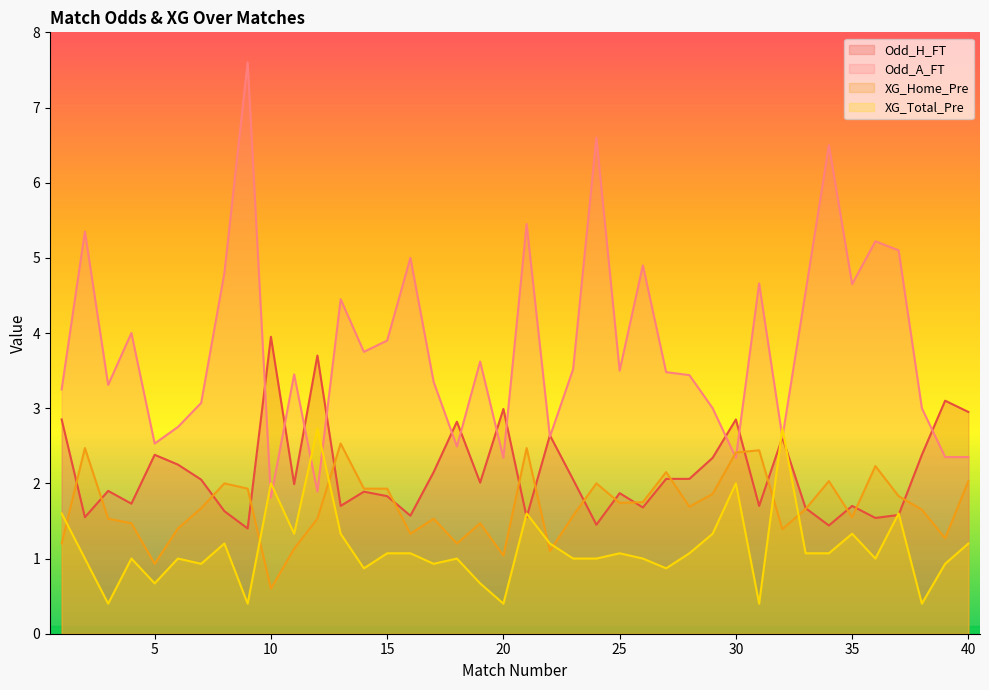

At which label is XG_Home_Pre closest to 1?

20